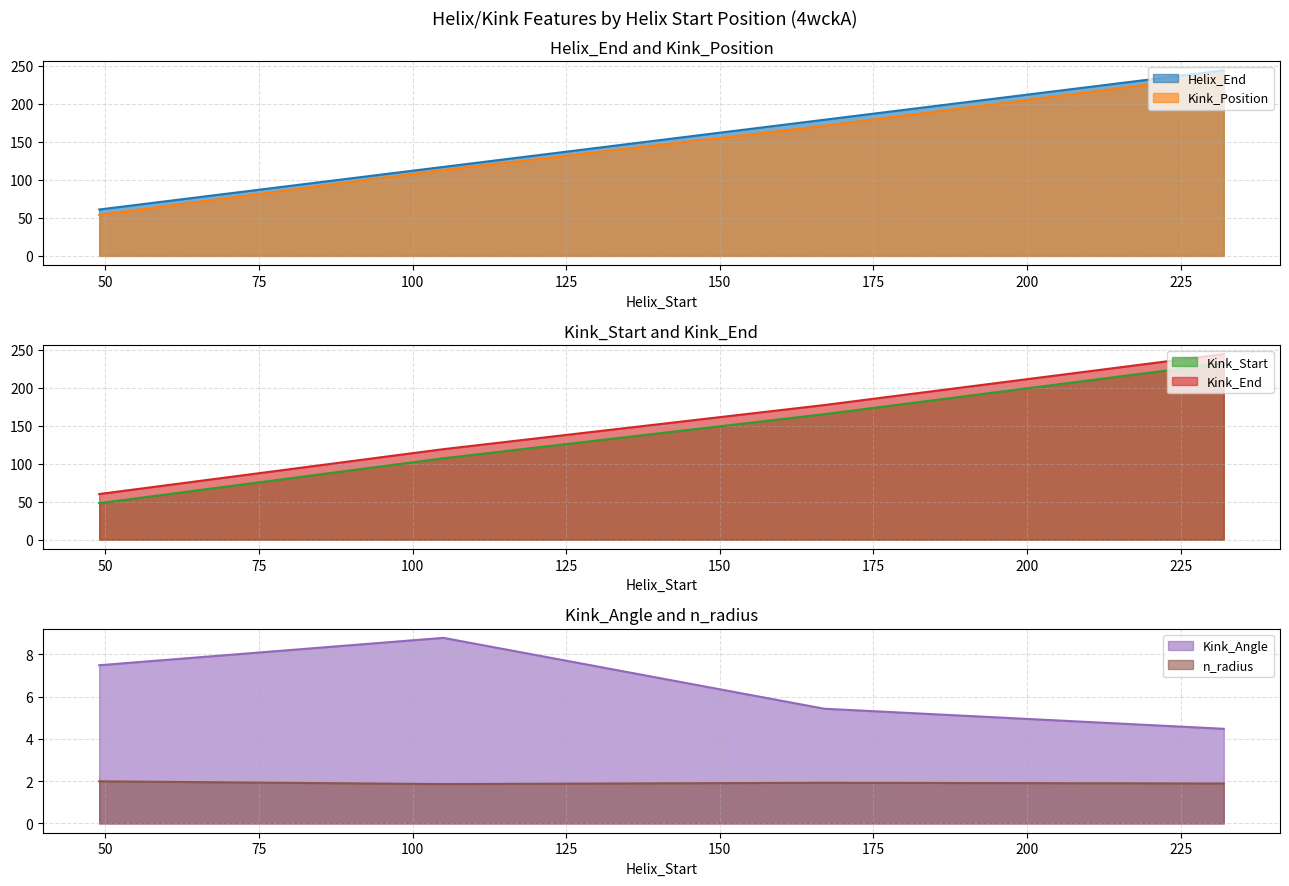

True or false: Kink_Start and n_radius intersect in this chart.

False